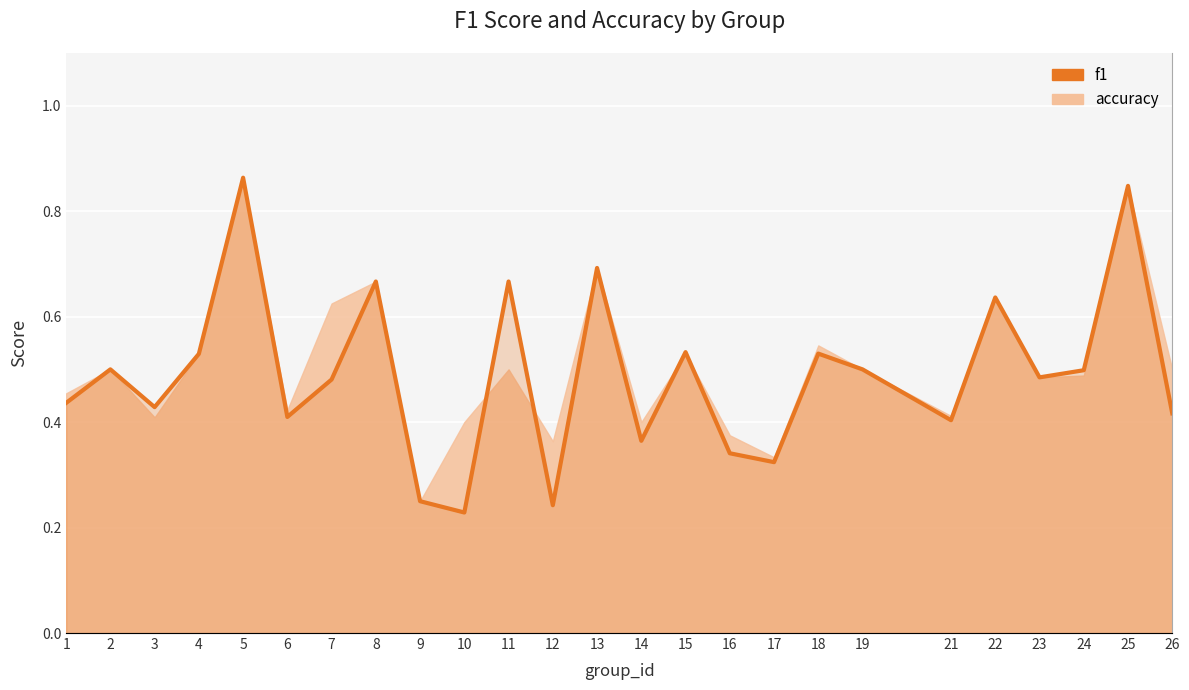

What is the average value?

0.5